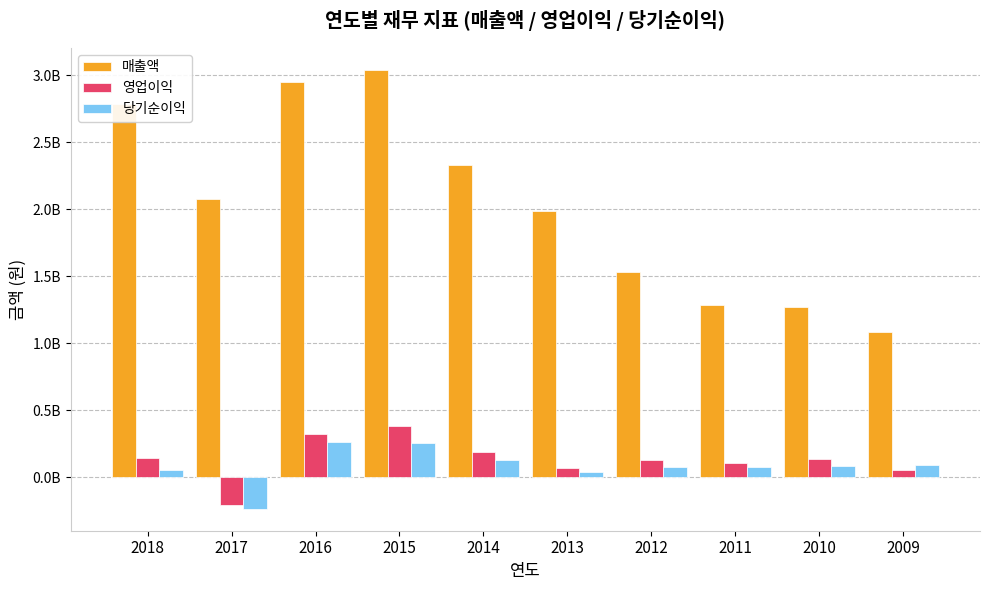

What are all the series names shown in the legend?

매출액, 영업이익, 당기순이익